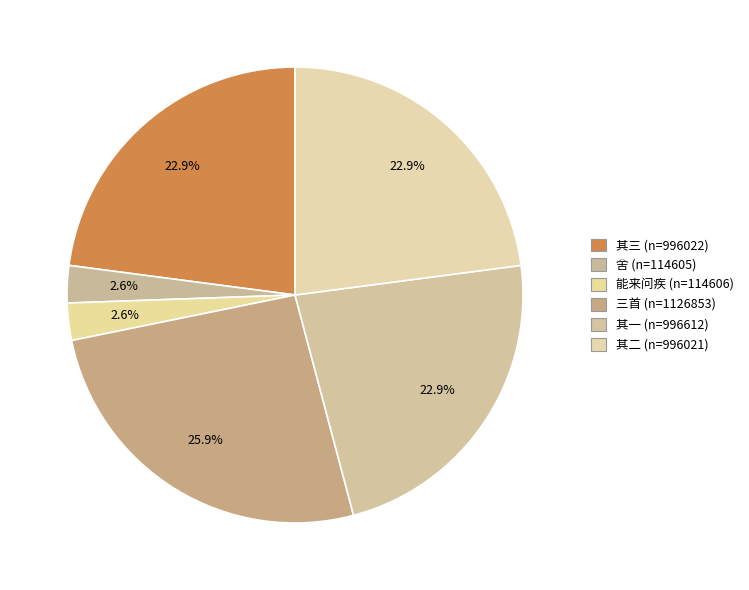

How many slices are in this pie chart?

6